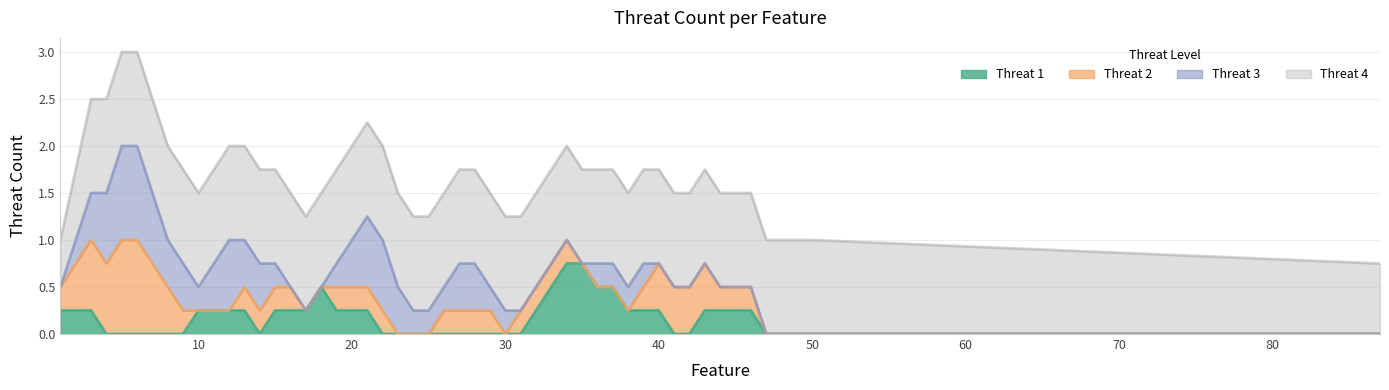

Which series has the largest total across all categories?

threat_4